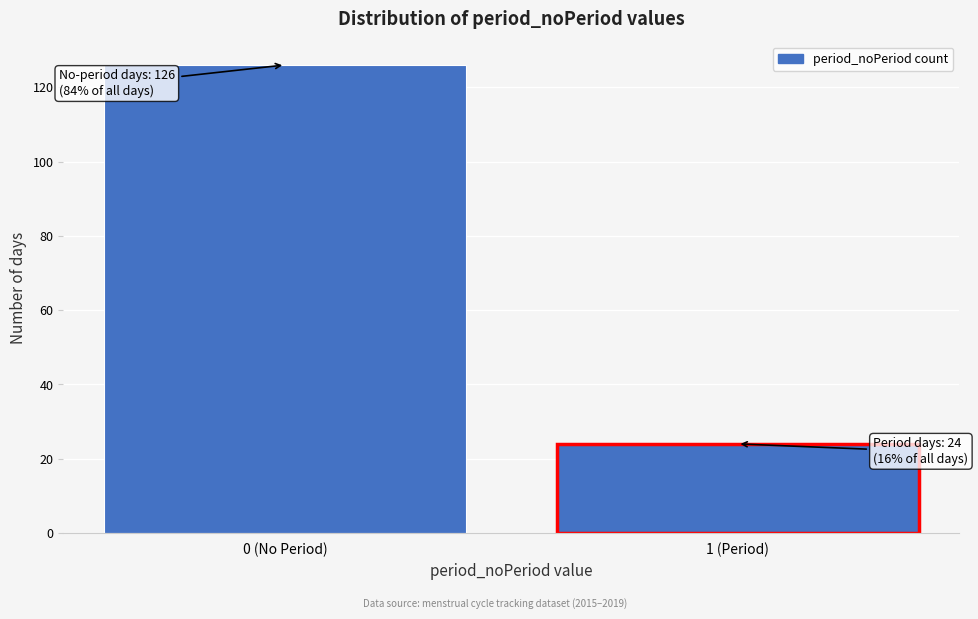

Reading left to right, what are all the values shown in this chart?

126	24